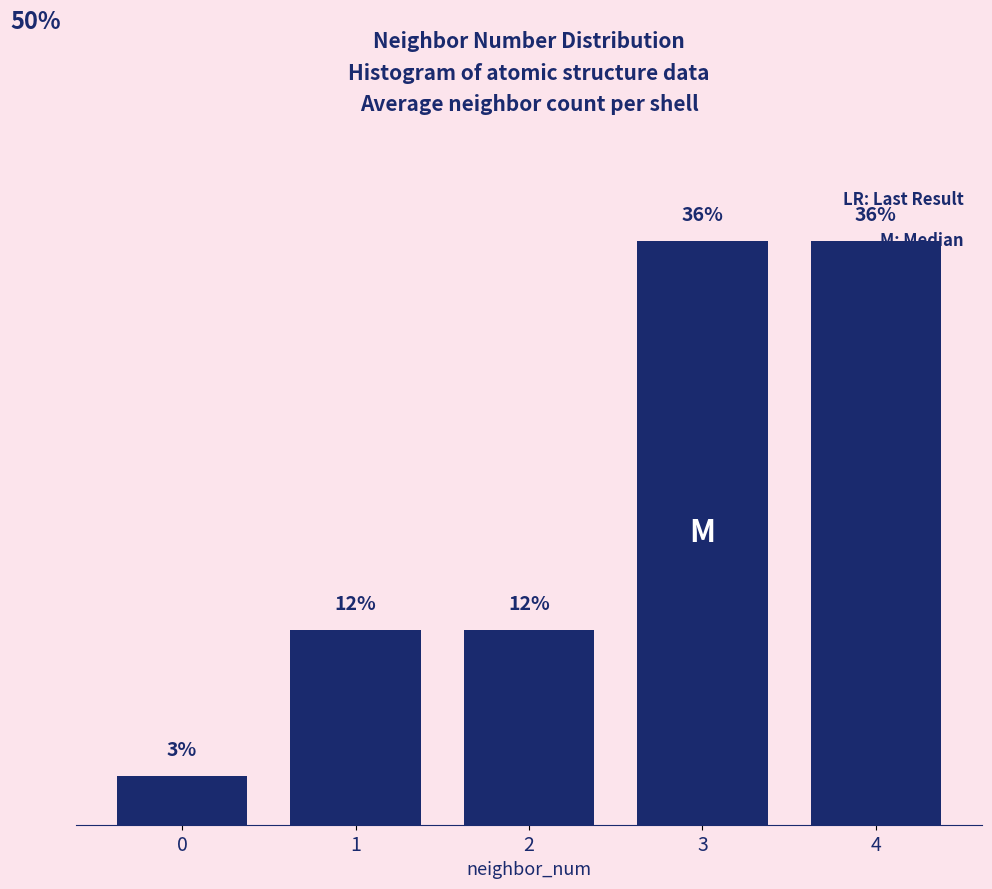

Are the bars horizontal?

No